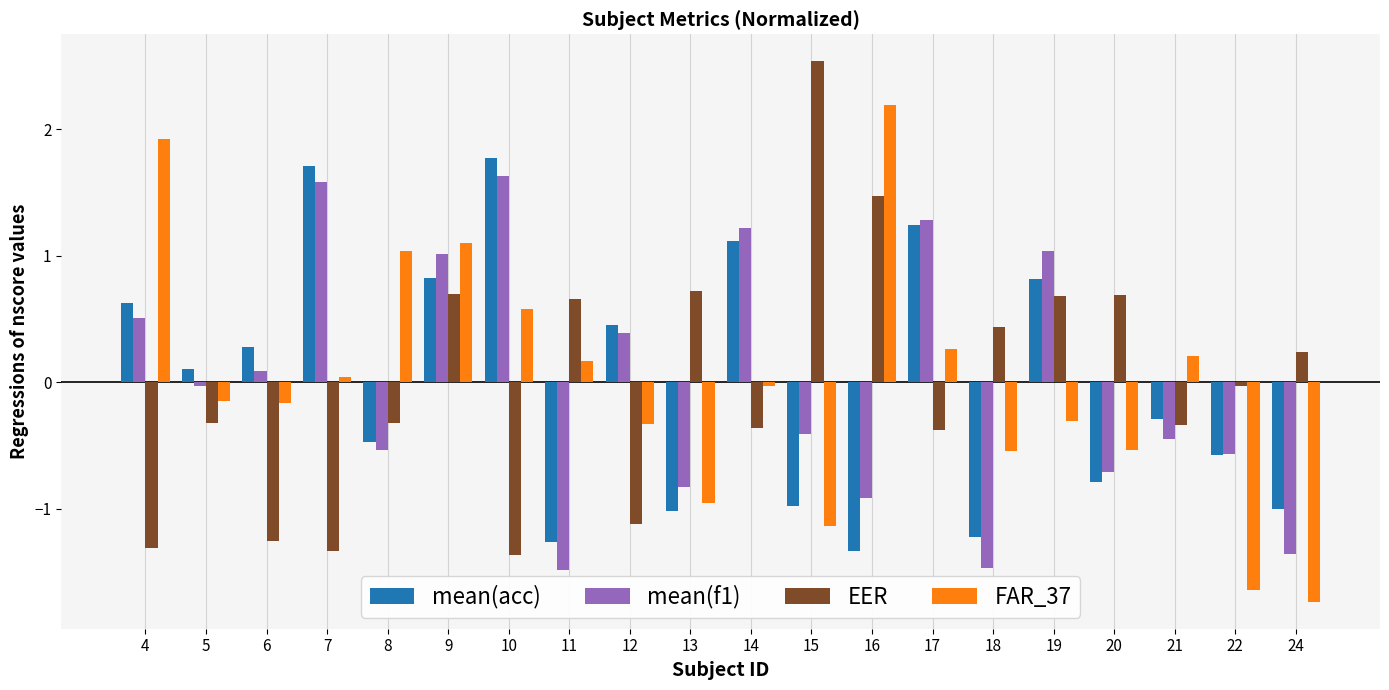

At which category is the sum across all series the highest?

9